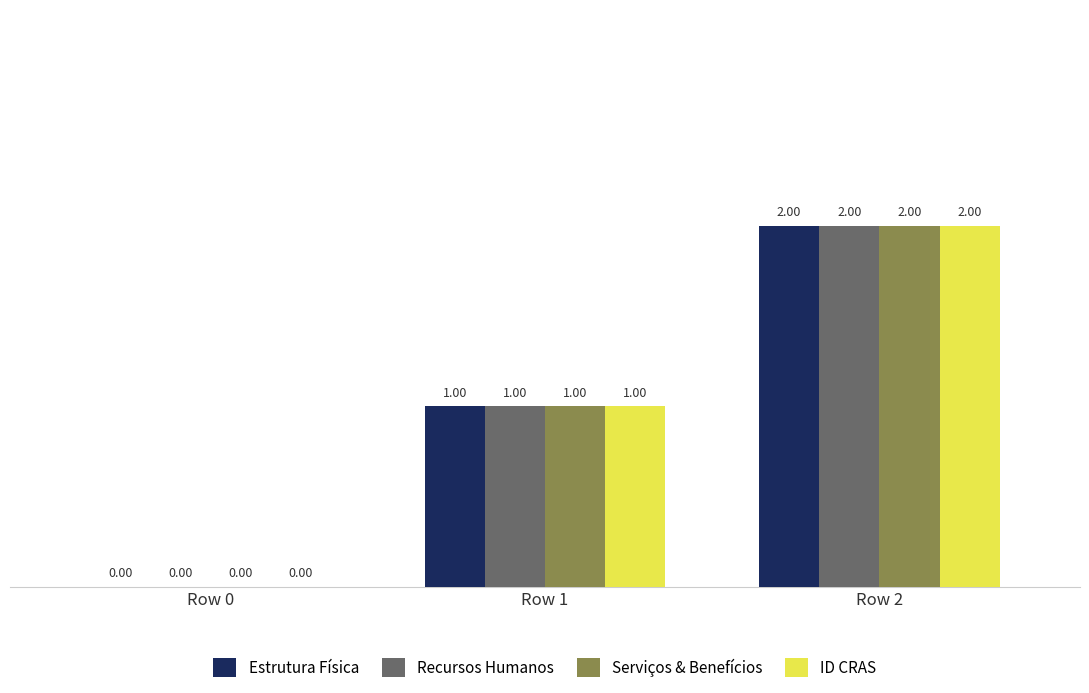

What are all the series names shown in the legend?

Estrutura Física, Recursos Humanos, Serviços & Benefícios, ID CRAS